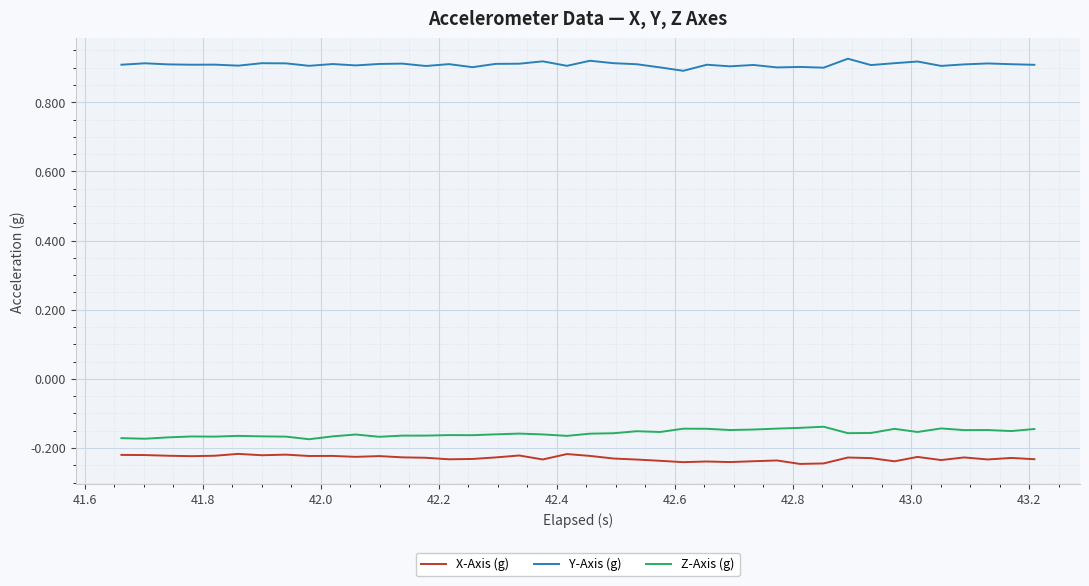

True or false: Y-Axis (g) and X-Axis (g) intersect in this chart.

False